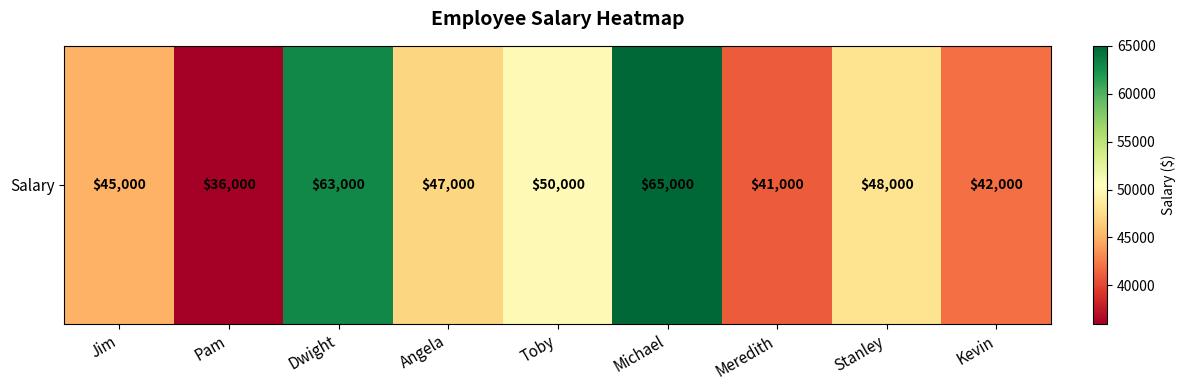

What is the difference between the second highest and second lowest values?

22000